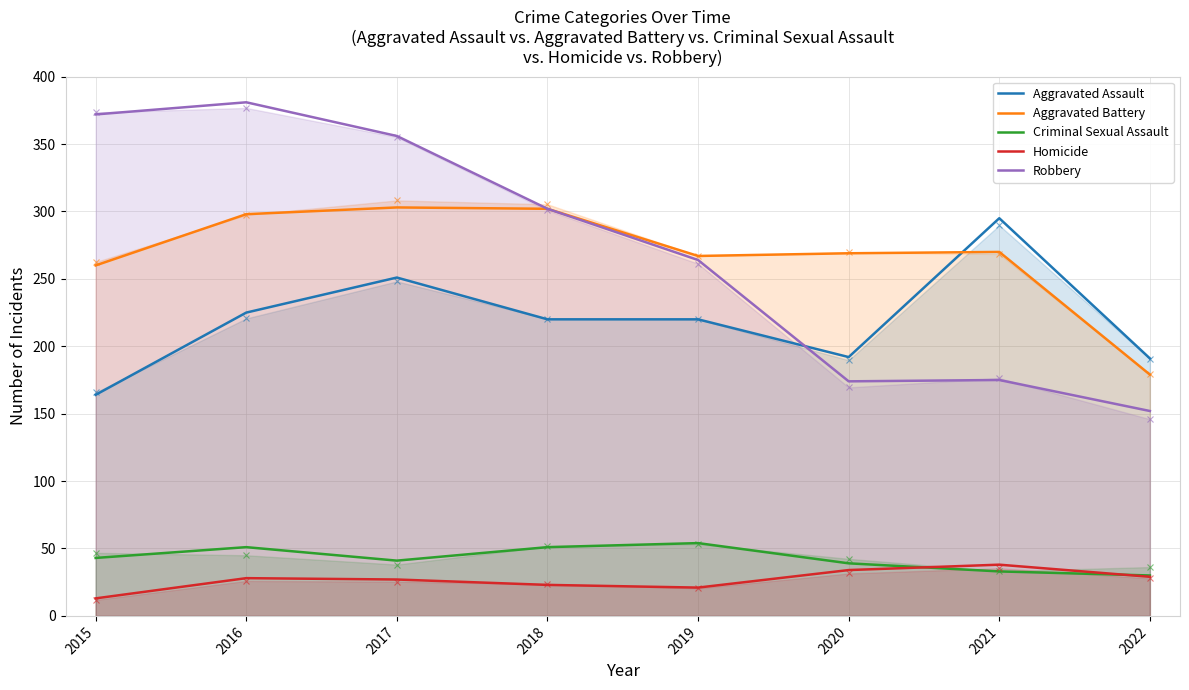

At 2022, list the series in order from largest to smallest.

Aggravated Assault, Aggravated Battery, Robbery, Criminal Sexual Assault, Homicide